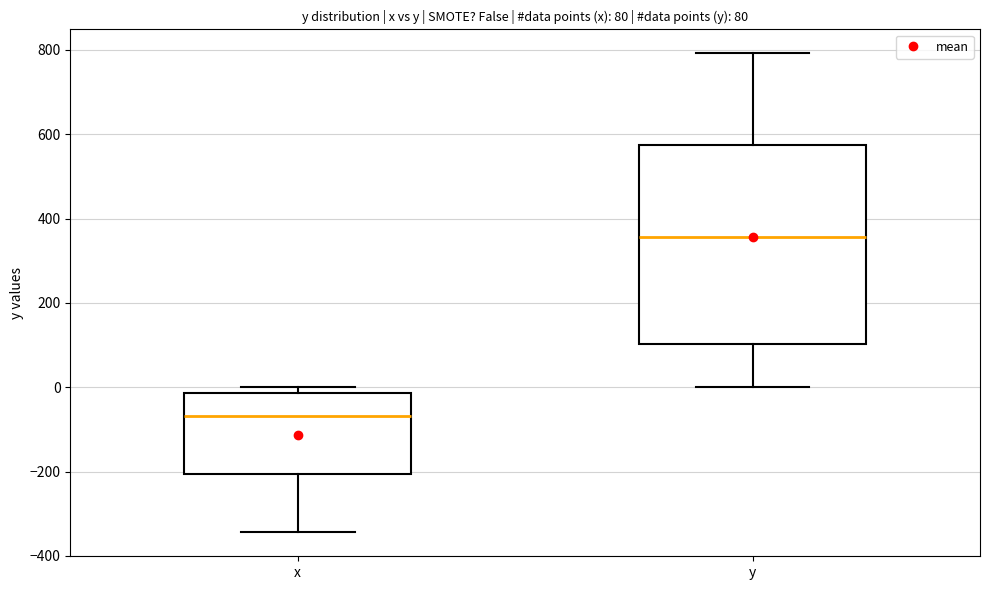

Which box's median line is the lowest?

x